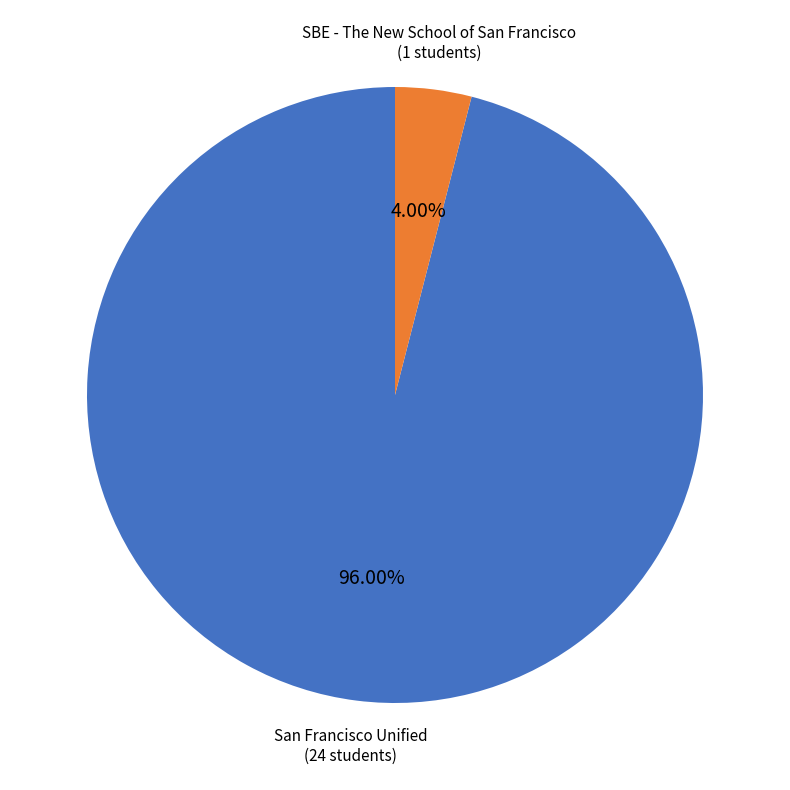

Does any single category account for the majority?

Yes